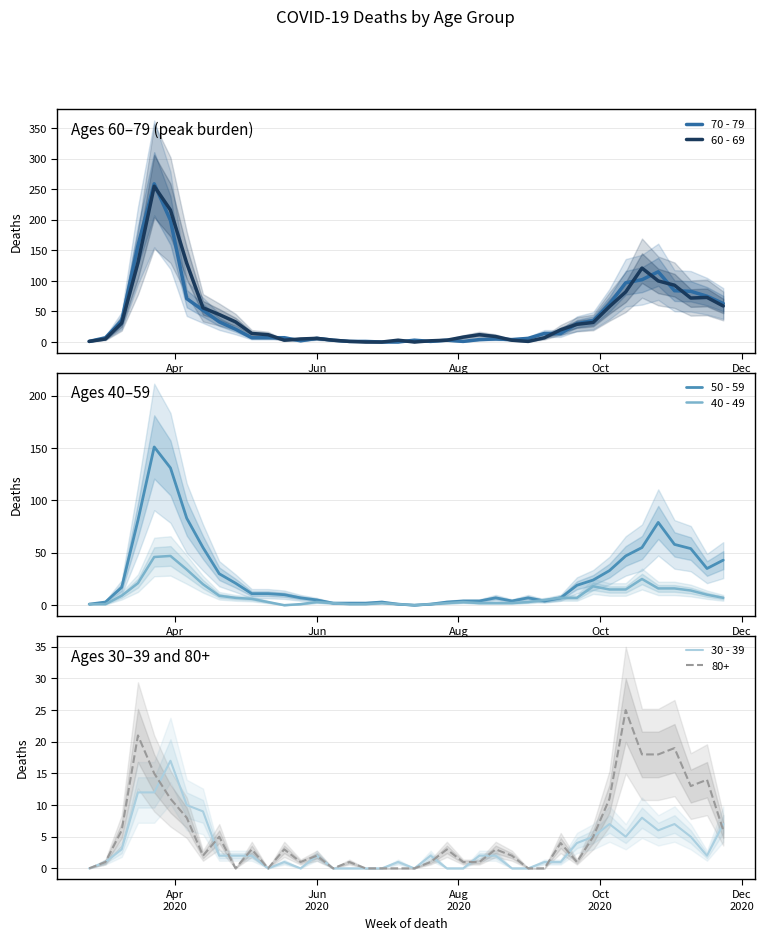

What is the difference between the maximum and minimum values in the 60 - 69 series?

255